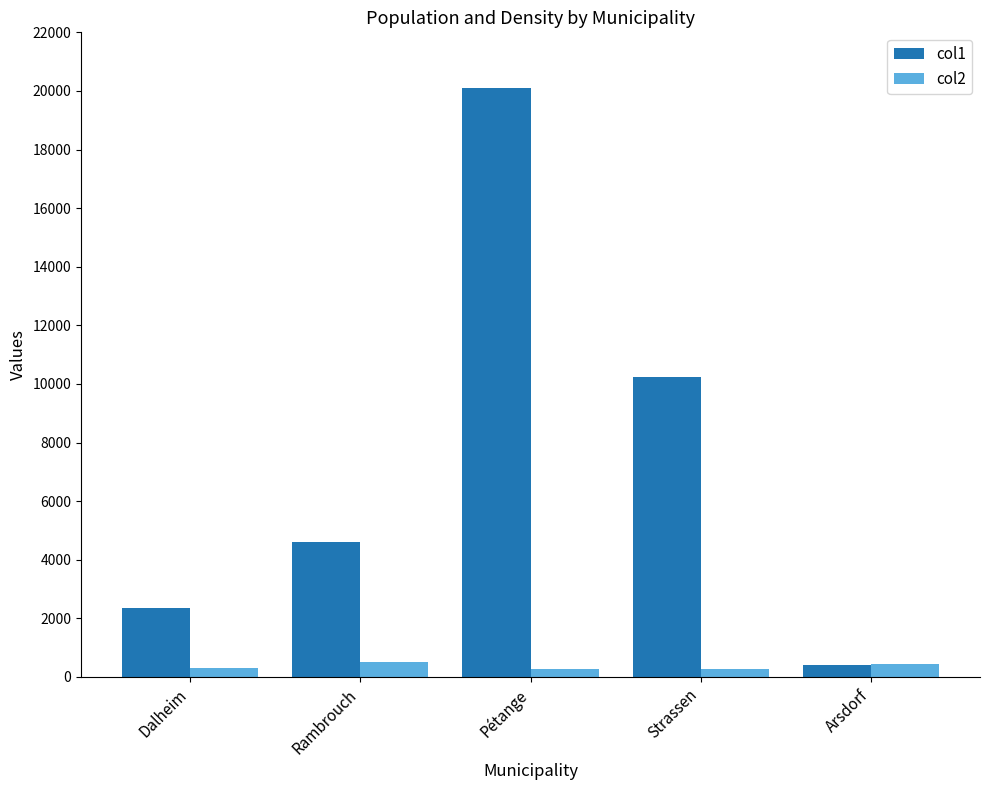

Which series changed the most between Rambrouch and Arsdorf?

col1